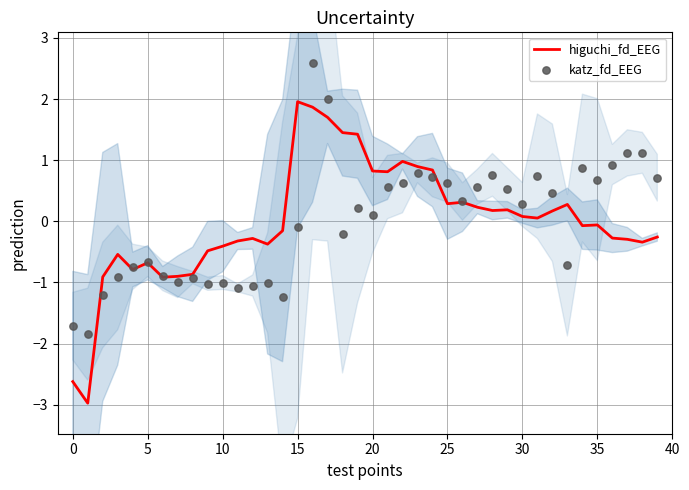

At which category is the sum across all series the highest?

16